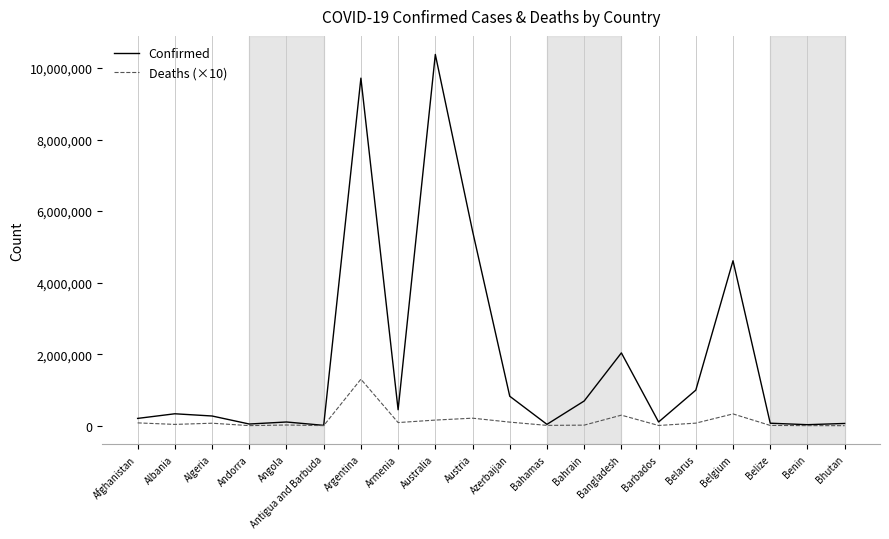

The Confirmed series shows 622844 at Belarus. True or false?

False